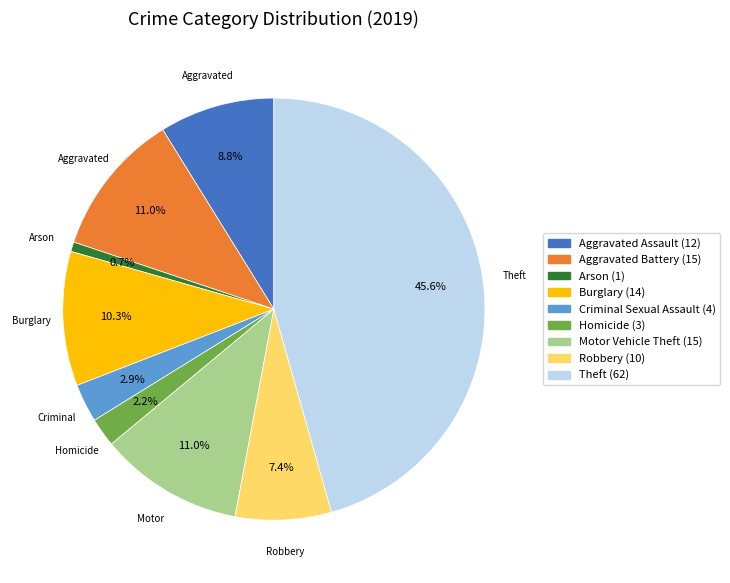

Does any single category account for the majority?

No